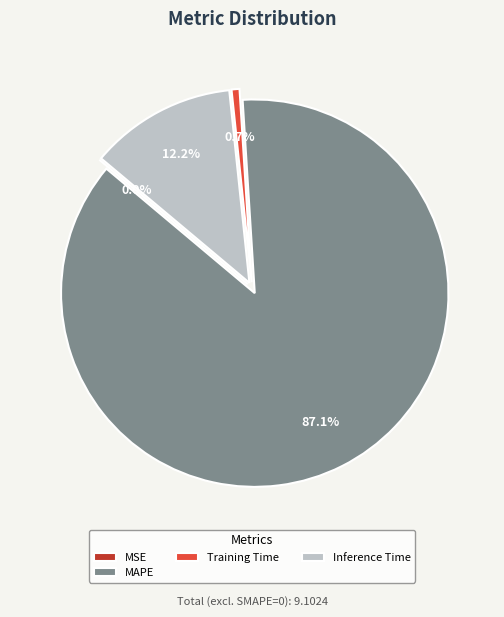

To the nearest percent, what is the combined percentage of Training Time and Inference Time?

13%